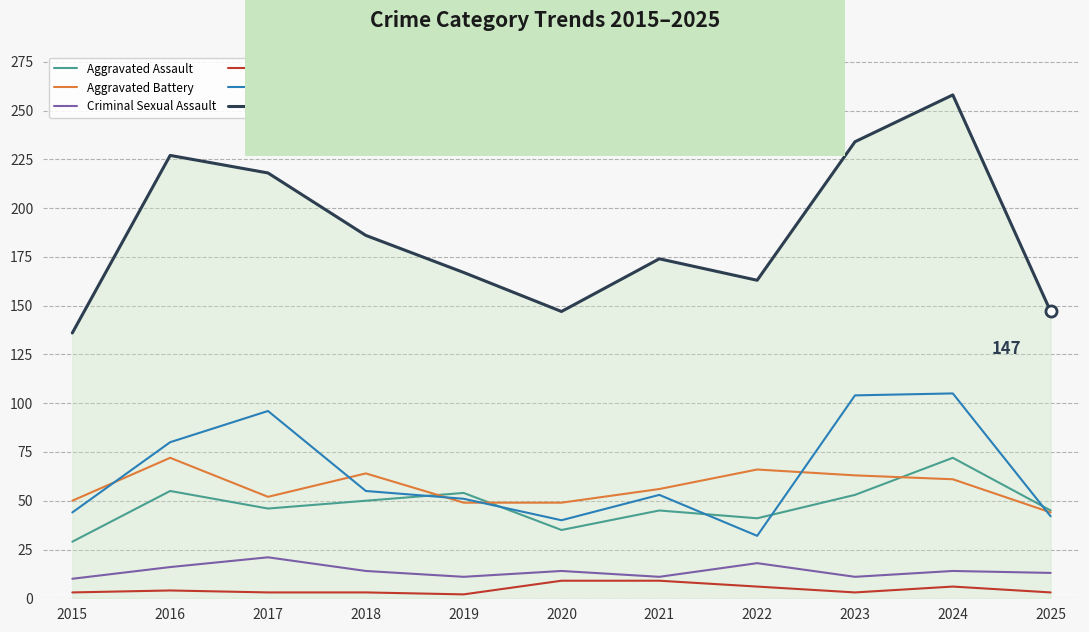

True or false: Total and Homicide intersect in this chart.

False